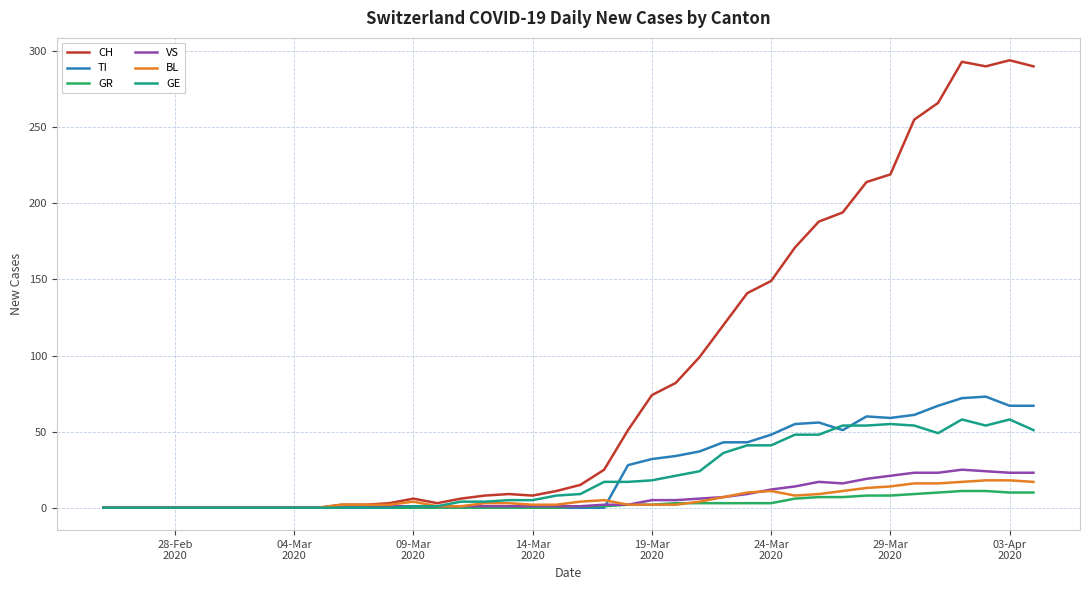

What is the maximum value for VS?

25